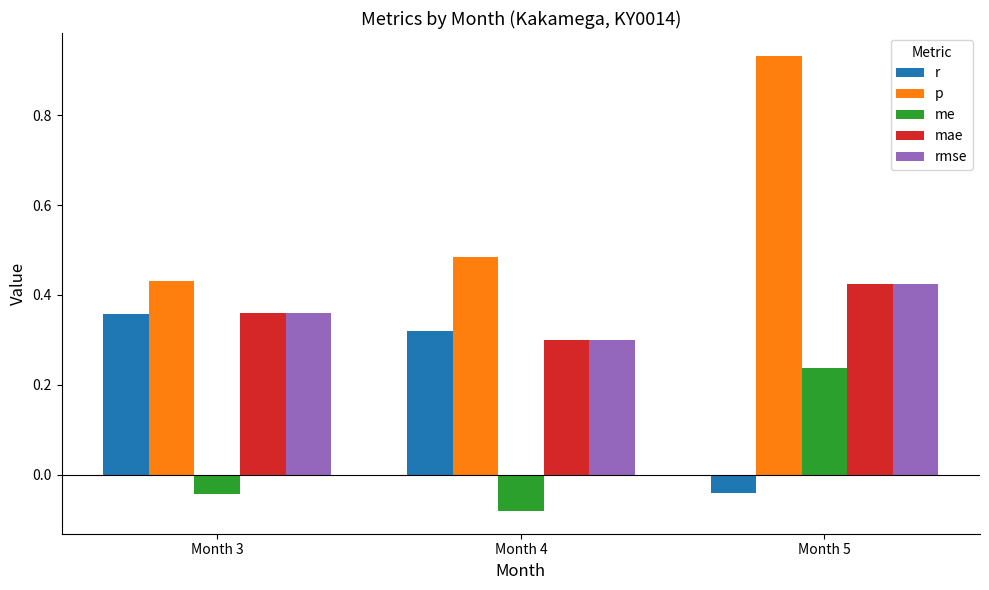

What is the sum of all rmse values?

1.1